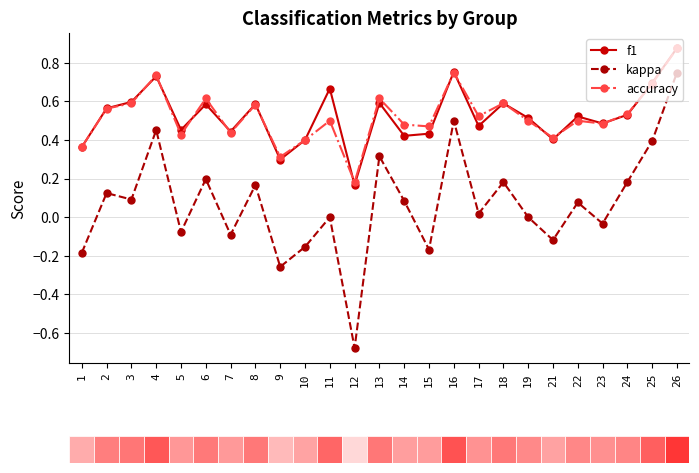

The accuracy series shows 0.9 at 6. True or false?

False